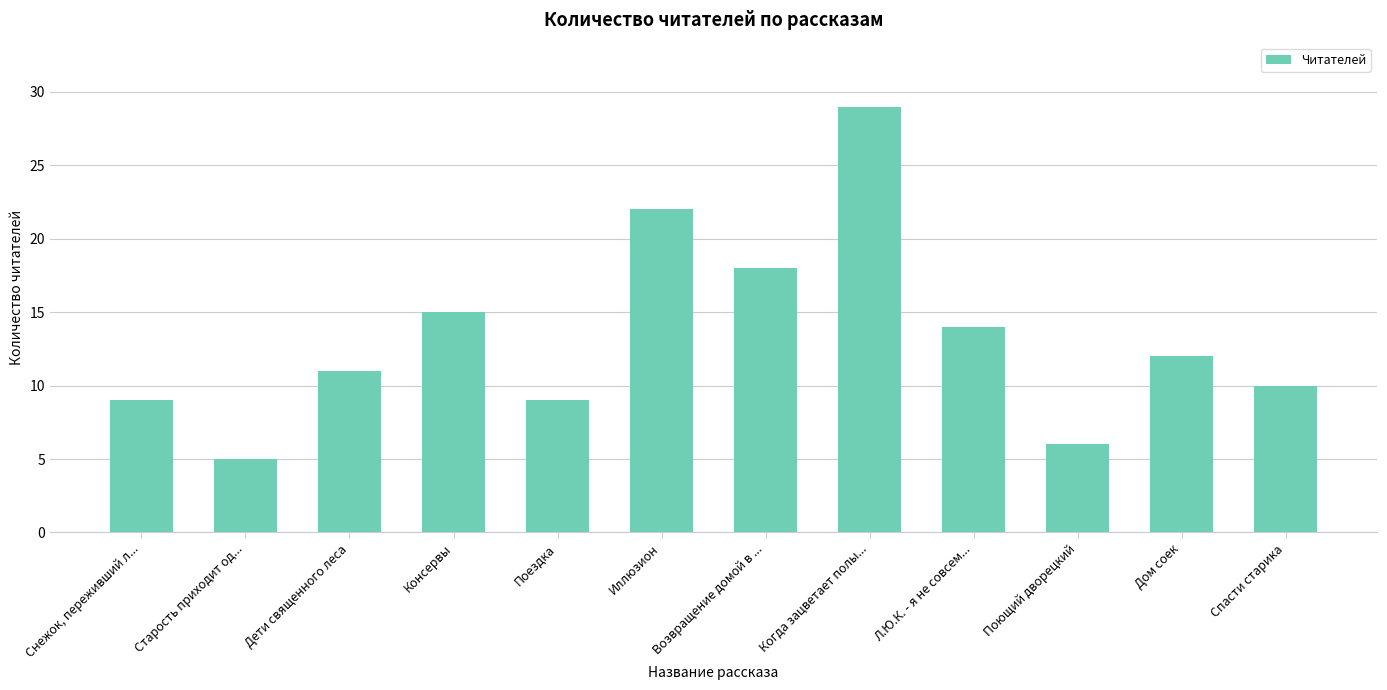

What is the difference between the values at Консервы and Старость приходит од...?

10